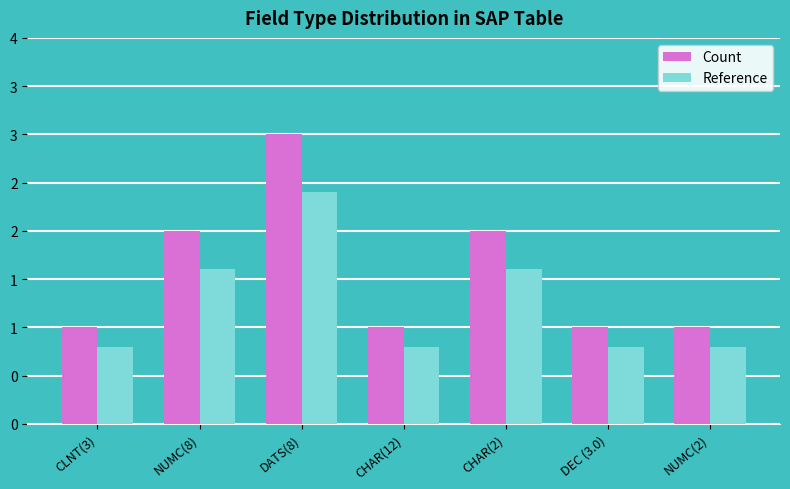

Reading left to right, extract all data points from this chart.

Count: 1.0	2.0	3.0	1.0	2.0	1.0	1.0
Reference: 0.8	1.6	2.4	0.8	1.6	0.8	0.8